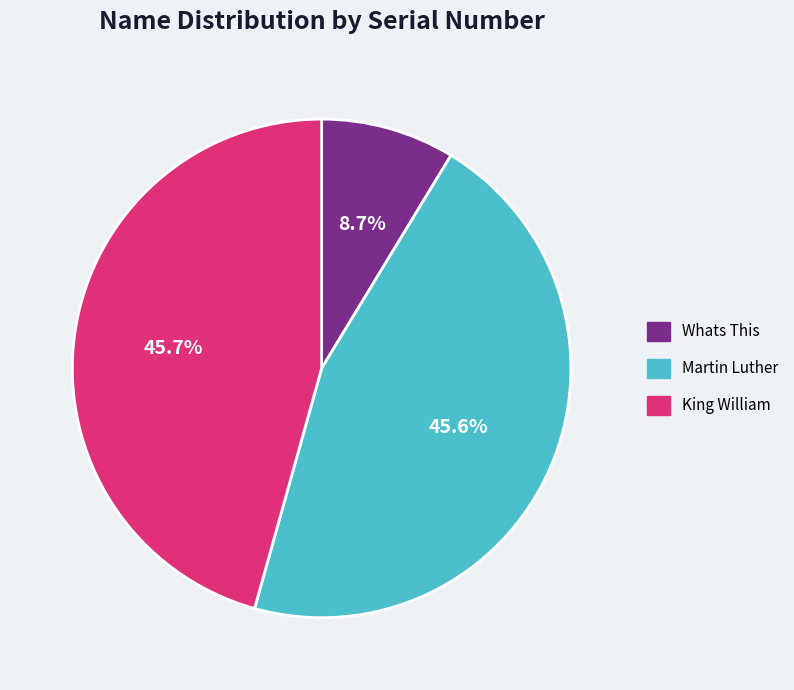

Which category has the smallest portion of the pie?

Whats This